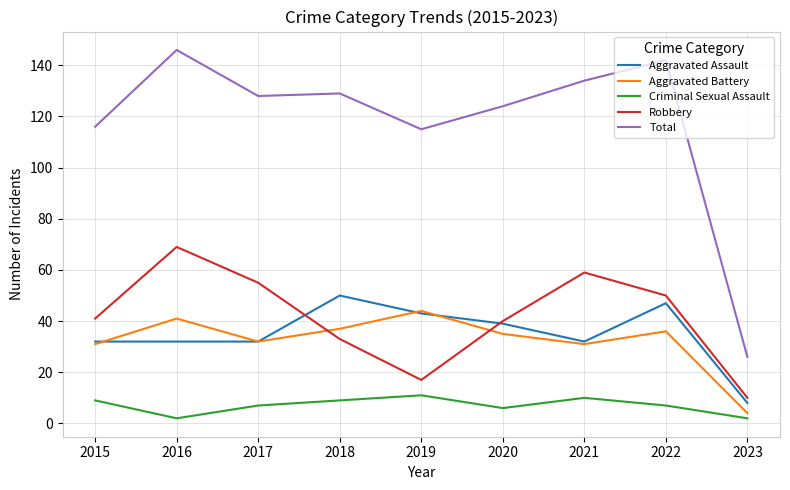

Which series changed the most between 2020 and 2023?

Total